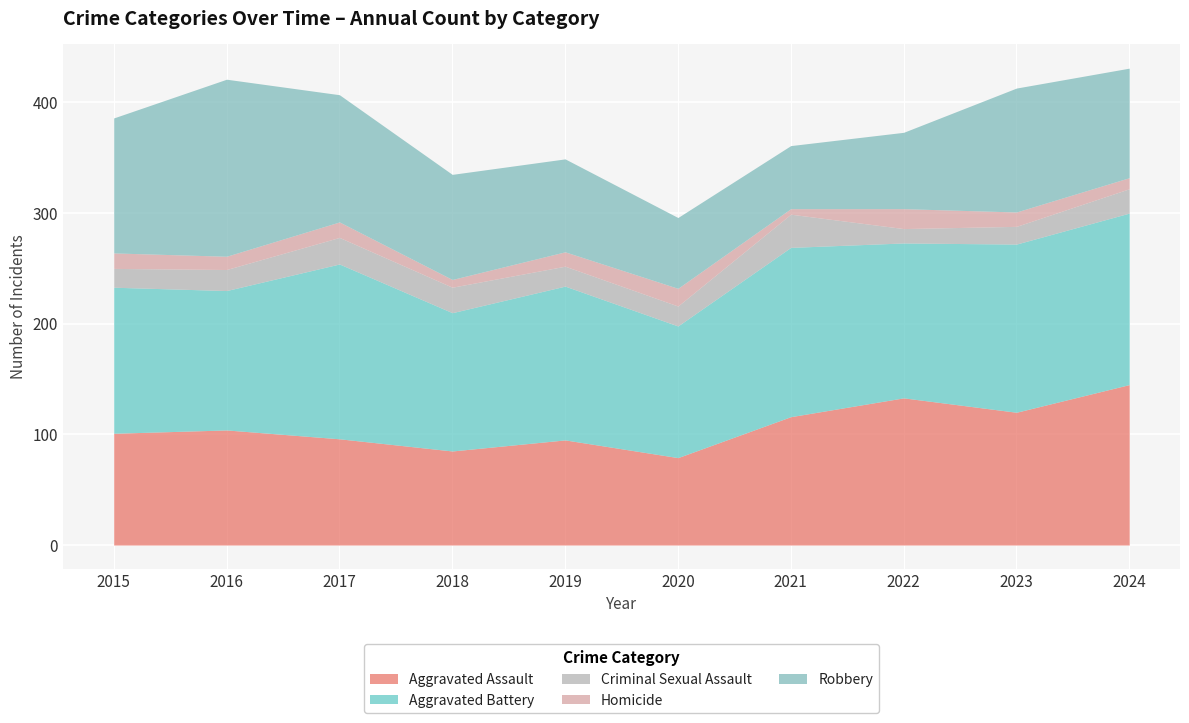

What are all the series names shown in the legend?

Aggravated Assault, Aggravated Battery, Criminal Sexual Assault, Homicide, Robbery